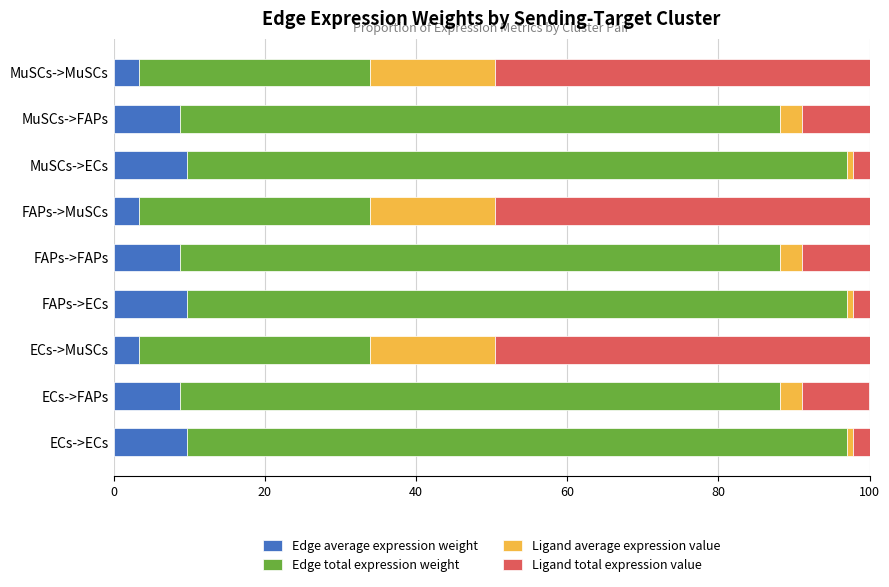

What is the average value of the Edge average expression weight series?

7.3